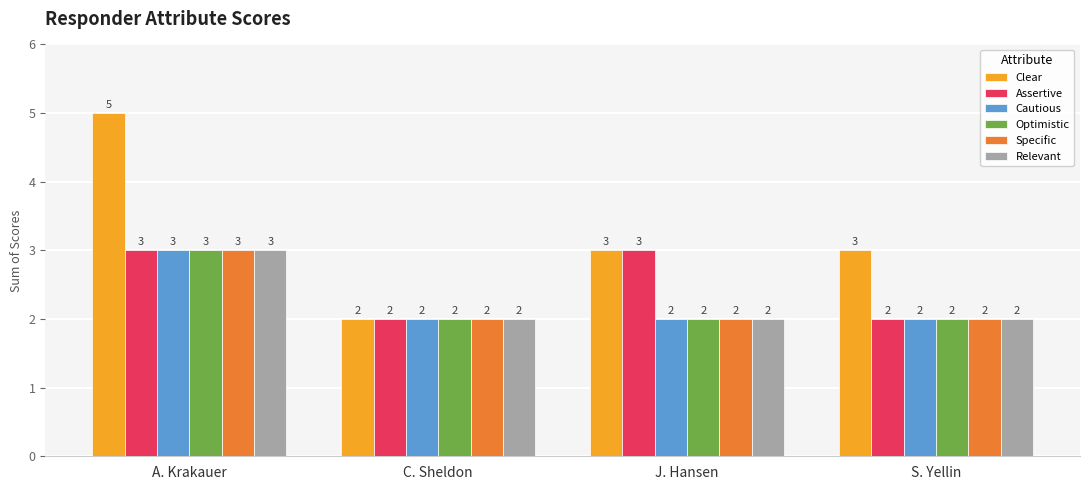

What is the value of the Cautious bar at the 3rd from the left?

2